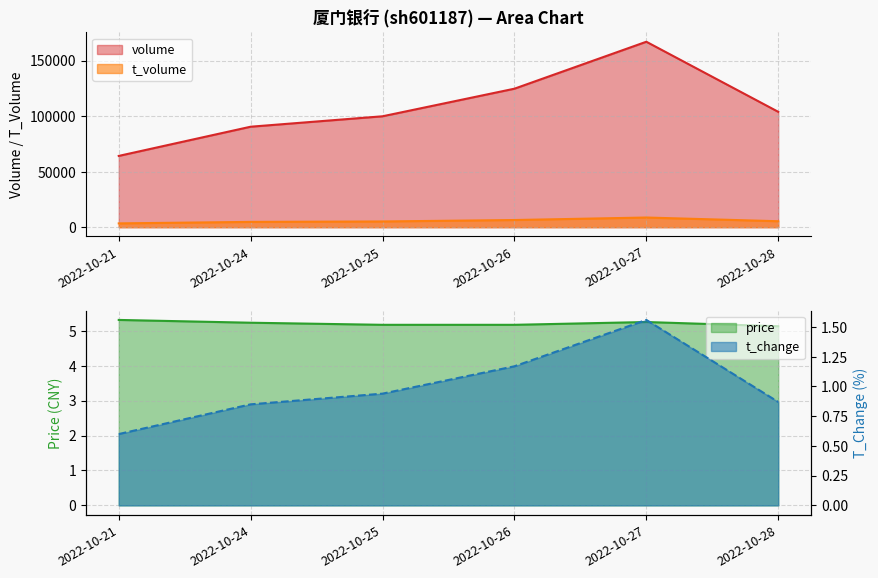

Which has a higher value, 2022-10-25 or 2022-10-27?

2022-10-27